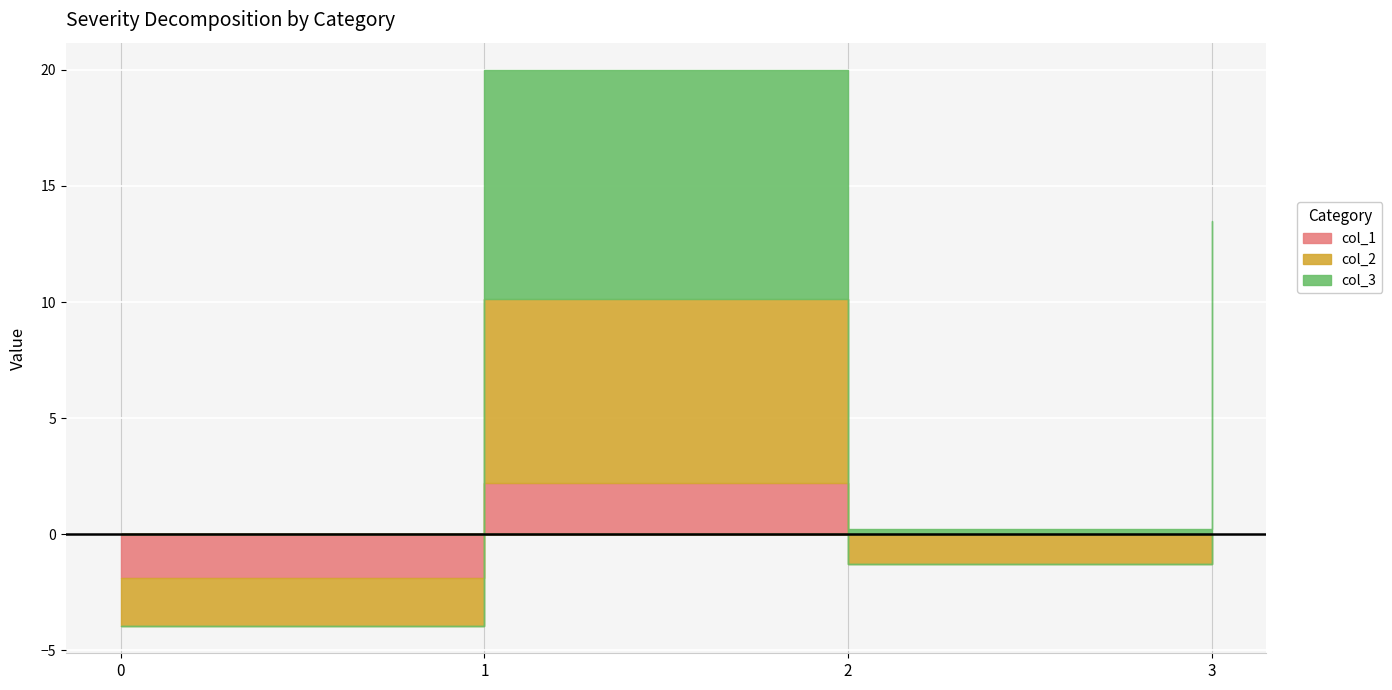

True or false: col_1 has more than 0 points higher than both neighbors.

True